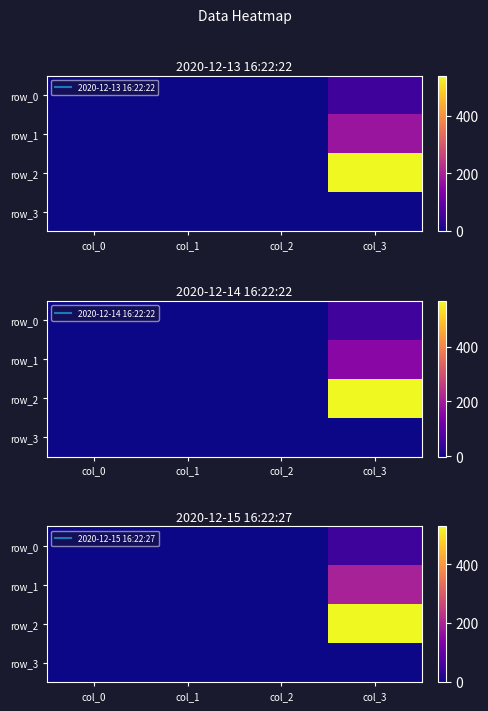

Reading left to right, list all the values displayed in this chart.

row_0: 0.6	-0.5	0.5	48.1
row_1: -0.8	-0.8	0.1	195.4
row_2: 0.3	-0.4	-0.8	528.1
row_3: 0.0	0.0	0.0	1.0